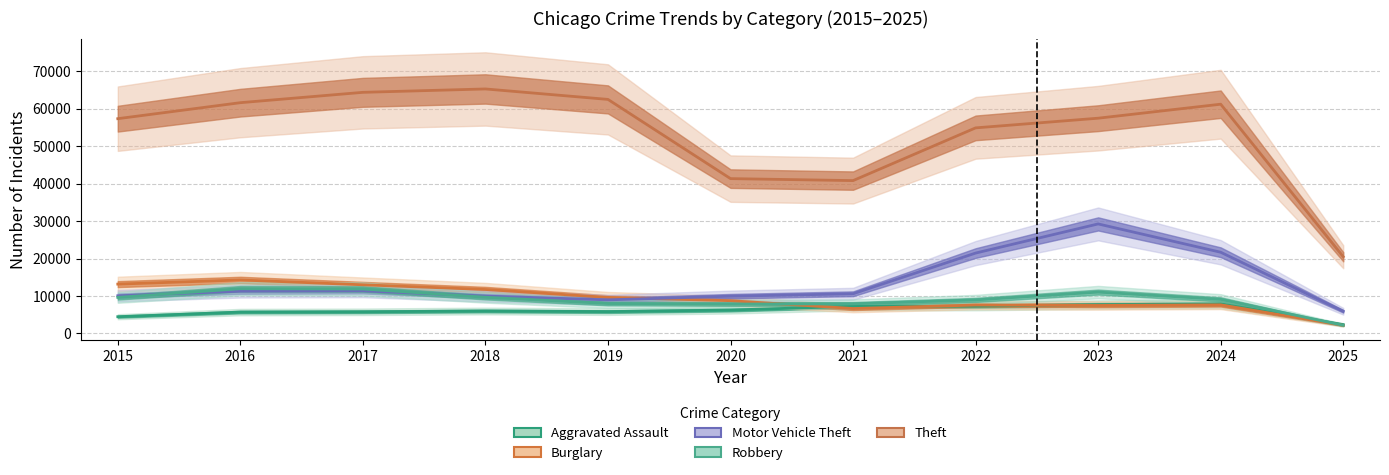

What value does the Theft series have at 2022?

54897